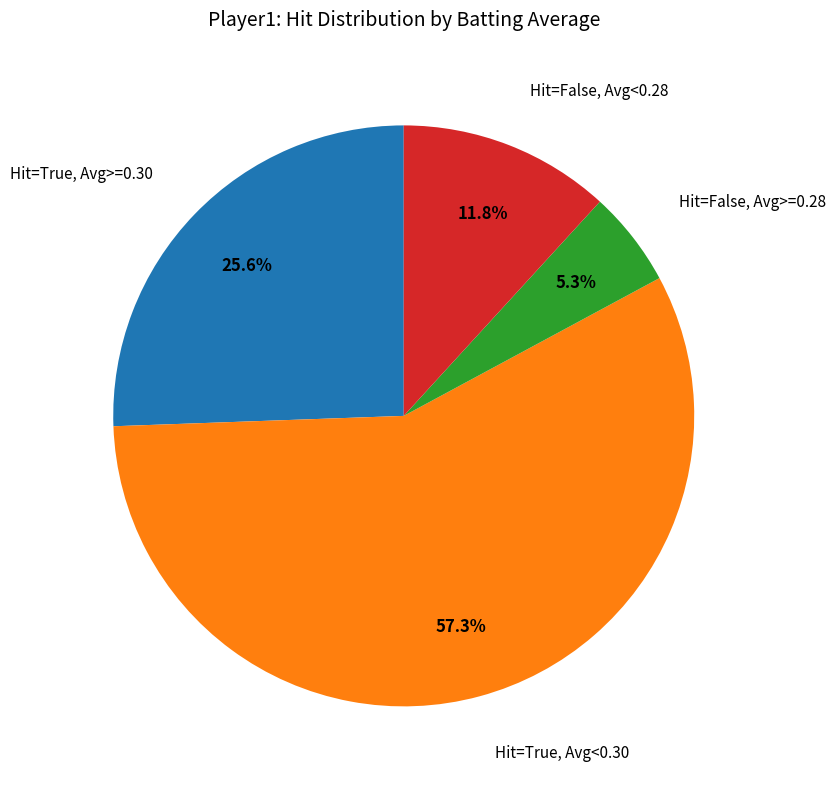

Is there a majority slice in this chart?

Yes